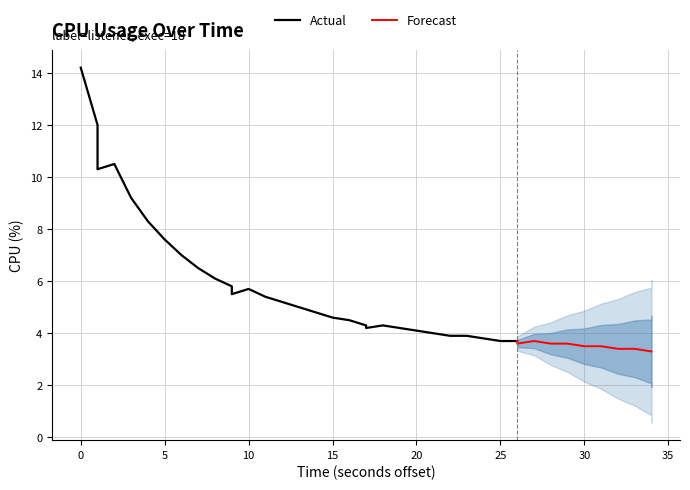

Approximately how many times larger is the value at 26 compared to 10?

0.7